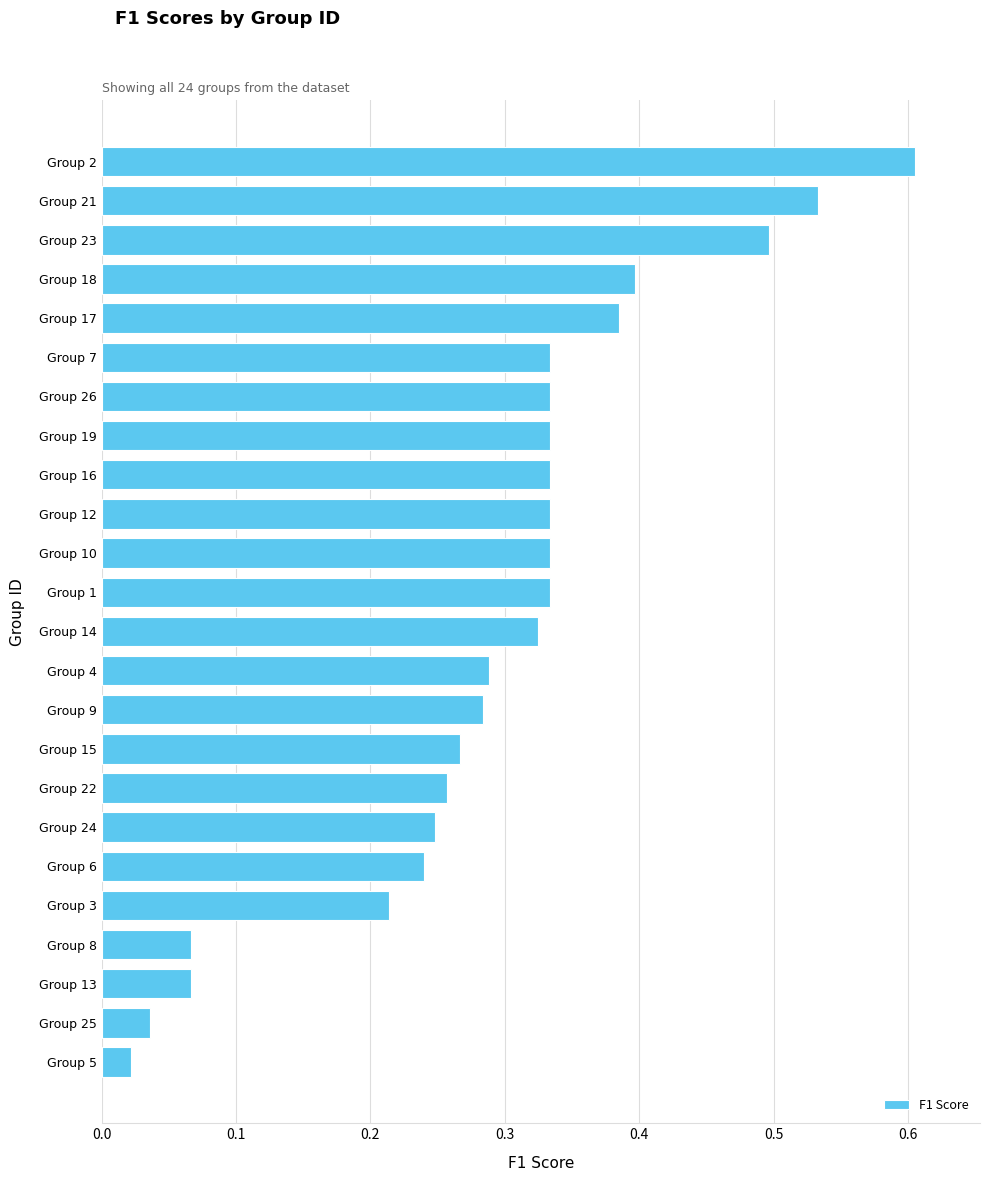

Are the bars grouped side by side (vs. stacked)?

No